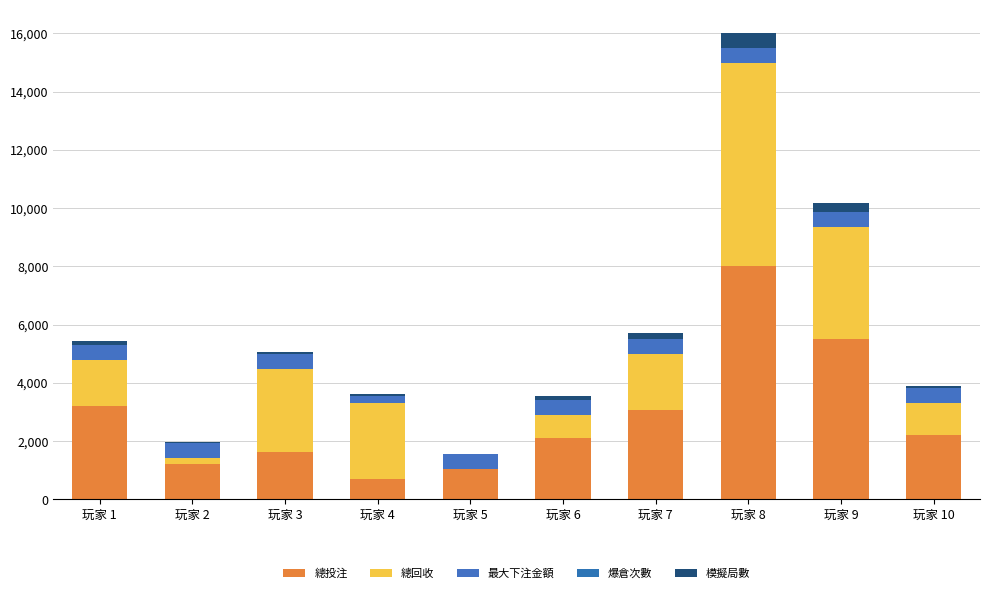

The 模擬局數 series shows 20.0 at 玩家 5. True or false?

False